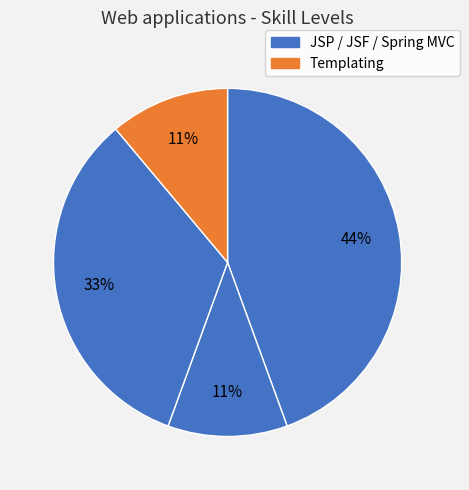

How many slices are in this pie chart?

4